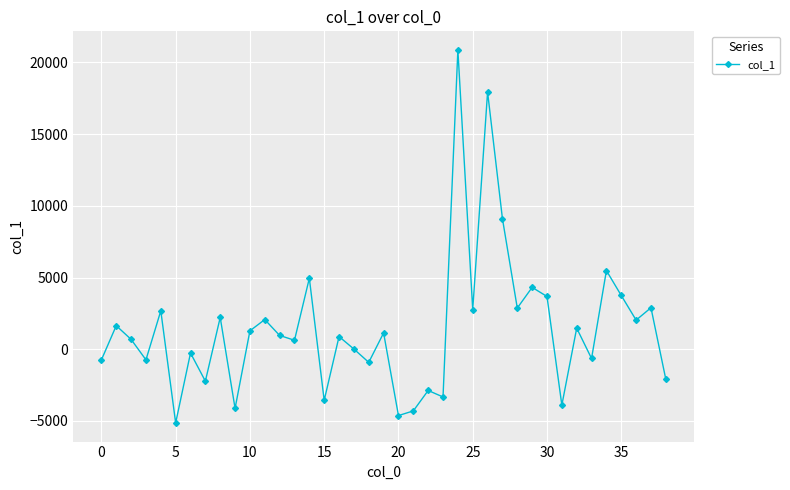

What is the minimum value shown in the chart?

-5143.2